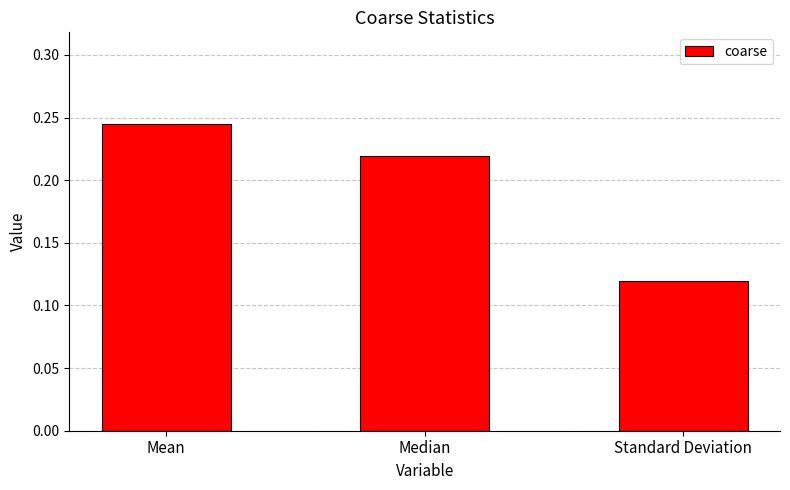

How many values are between 0 and 1?

3